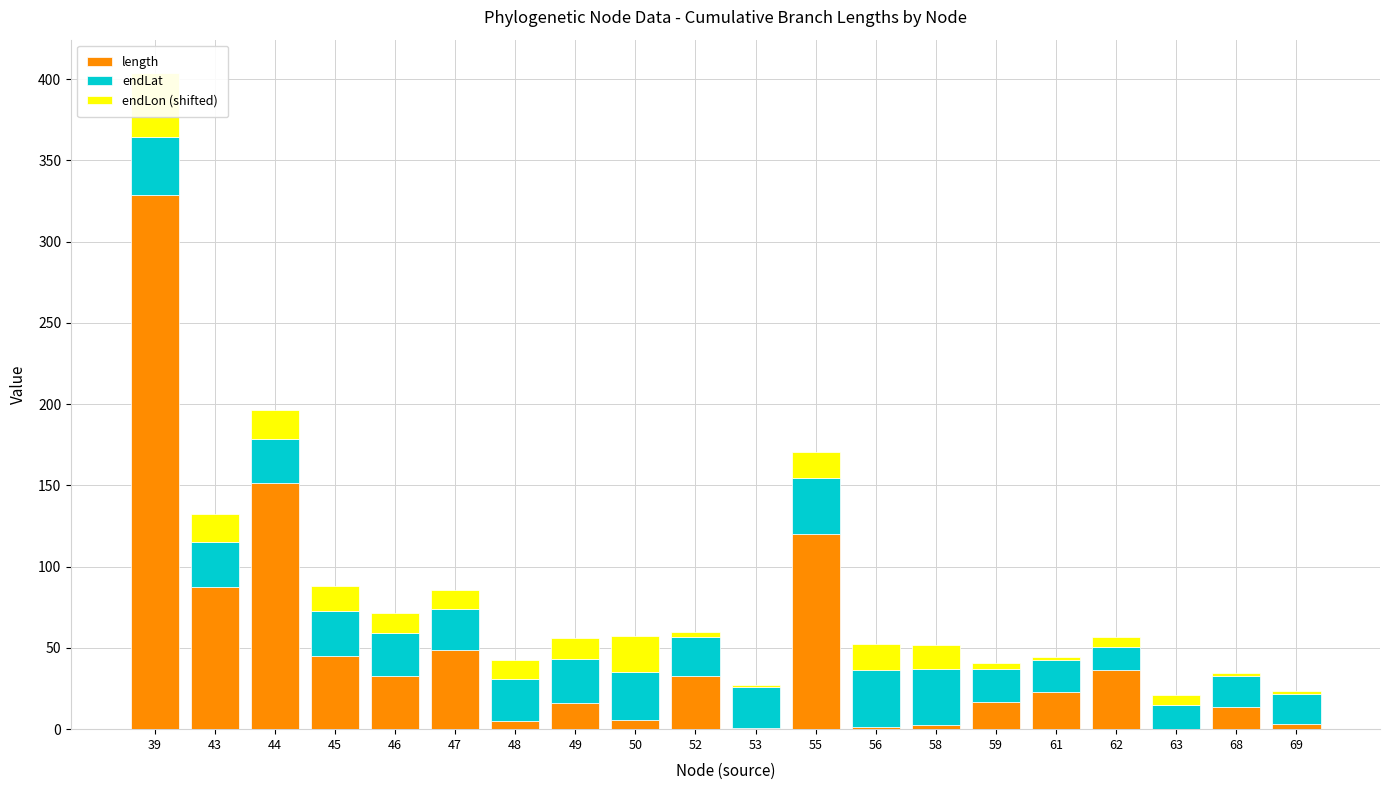

What is the value of the endLat bar at the 19th from the left?

19.3